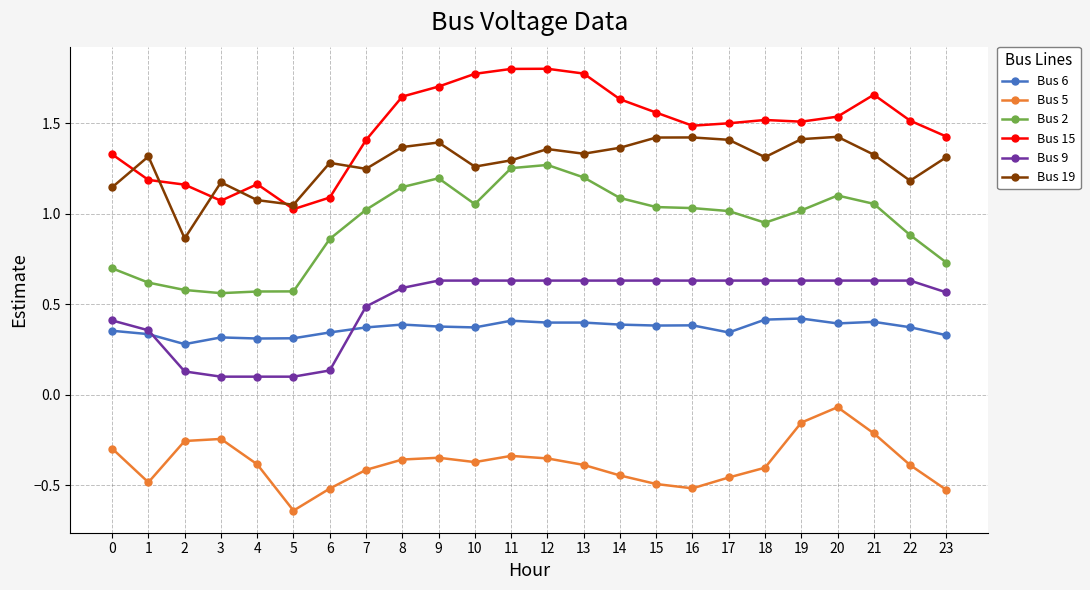

What is the difference between the Bus 19 values at 3 and 17?

0.2